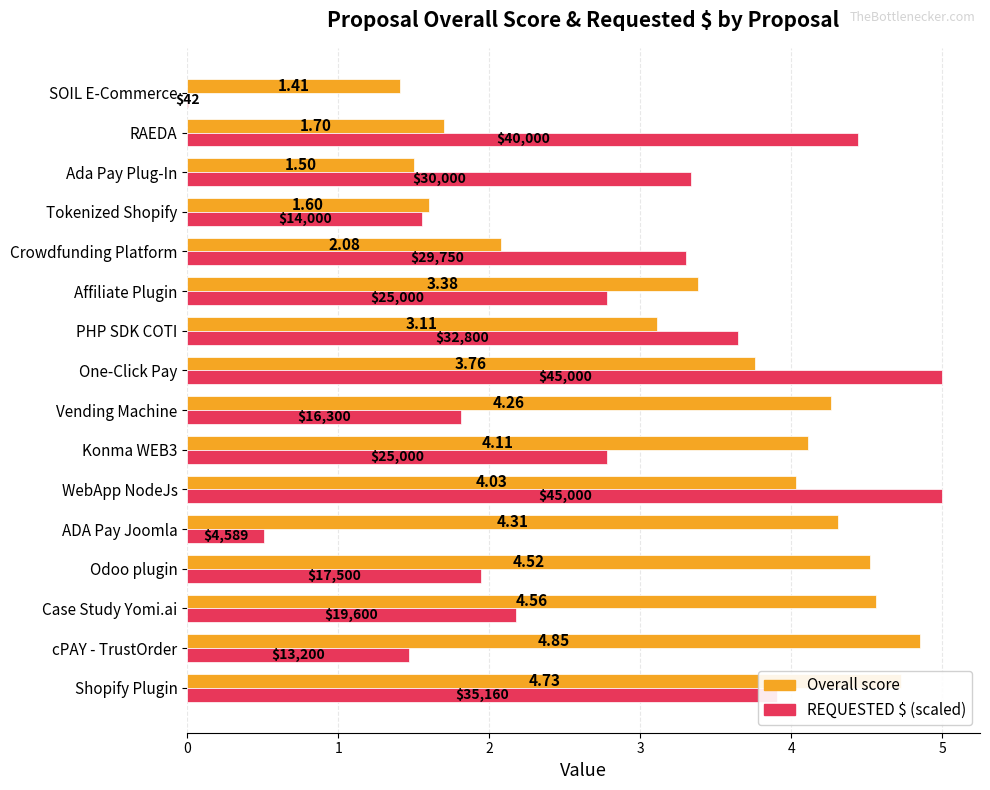

How many values in the REQUESTED $ (scaled) series exceed 2?

10